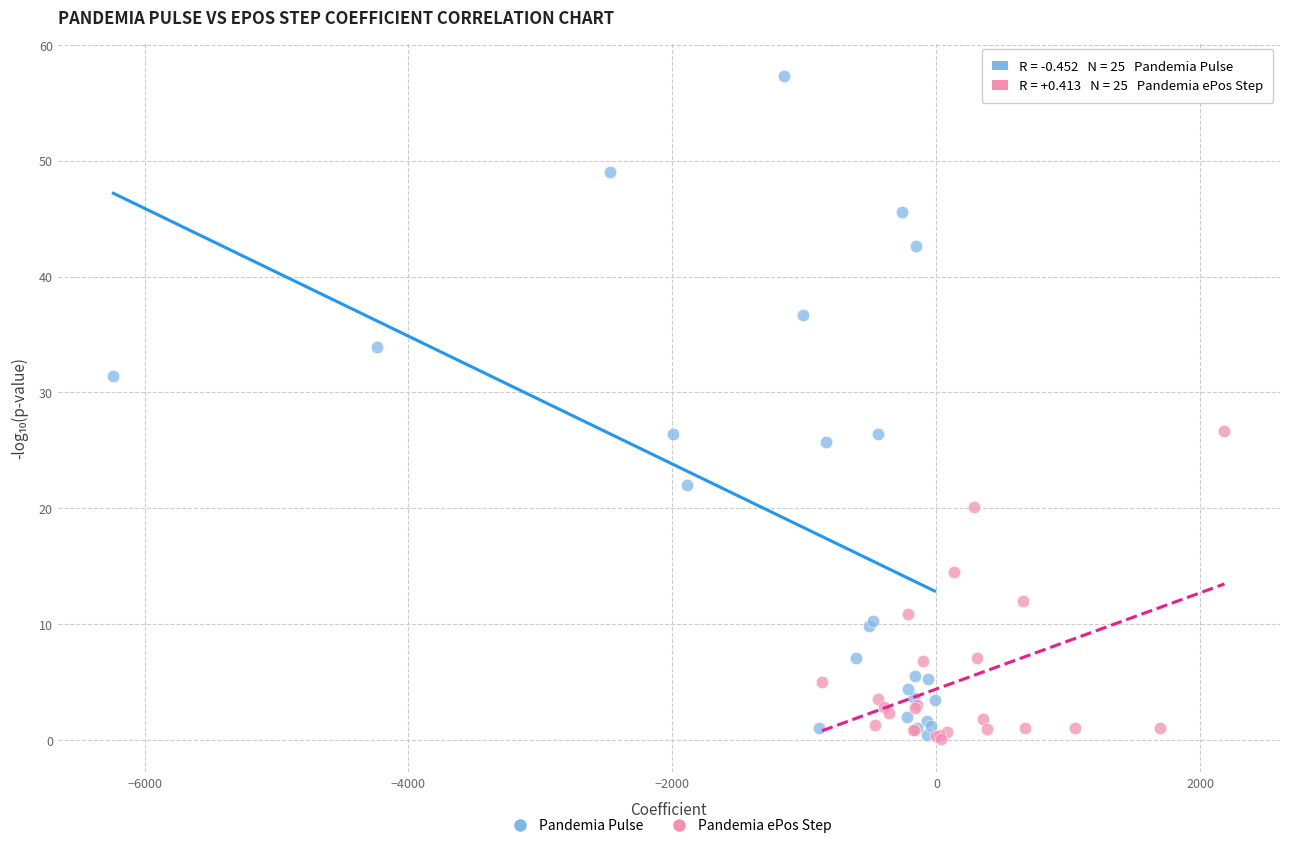

Which series contains the highest Y value?

Pandemia Pulse